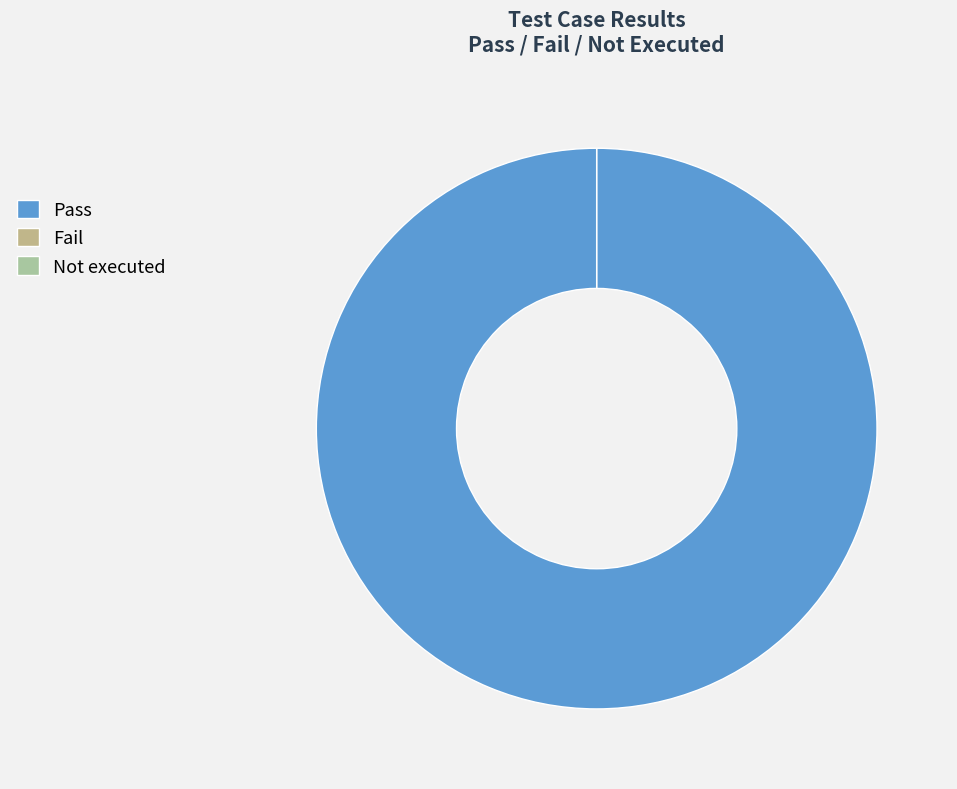

How many segments does this pie chart have?

3